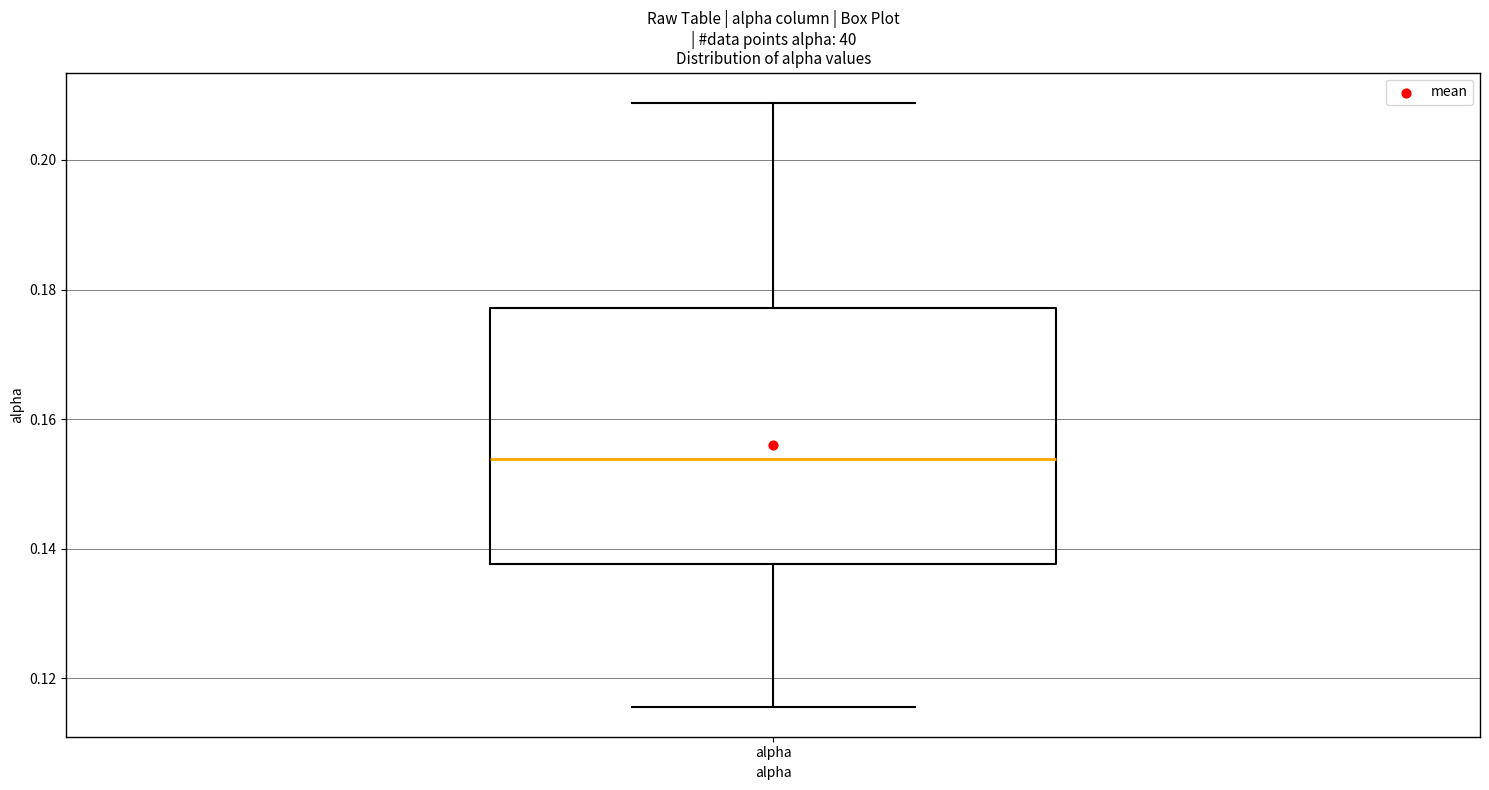

Where does the upper whisker of the box for alpha end on the y-axis? The values are not printed on the chart, so give them approximately, as read against the axis.

0.208